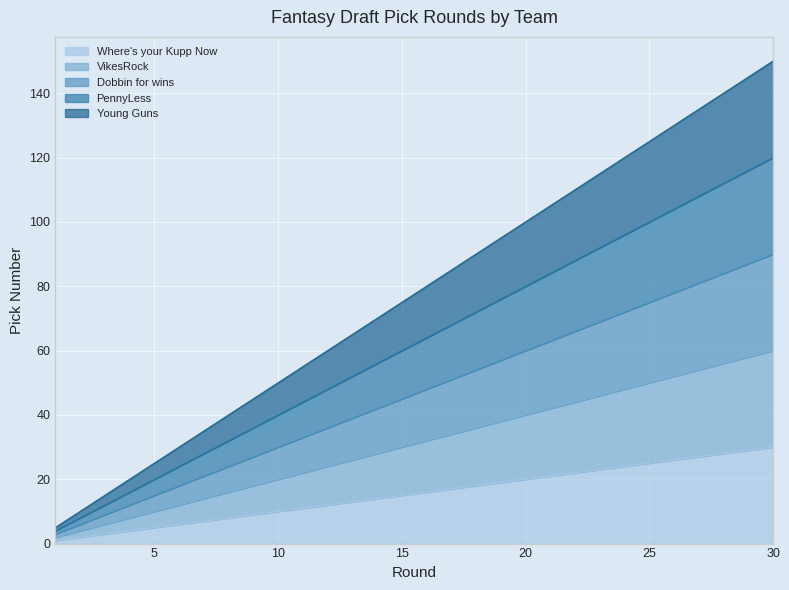

How many values in the Dobbin for wins series are below 48?

15